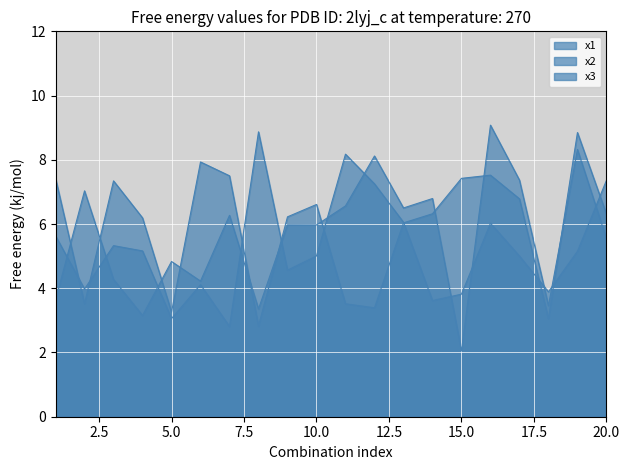

What is the value of the x3 point at the 10th from the left?

6.6